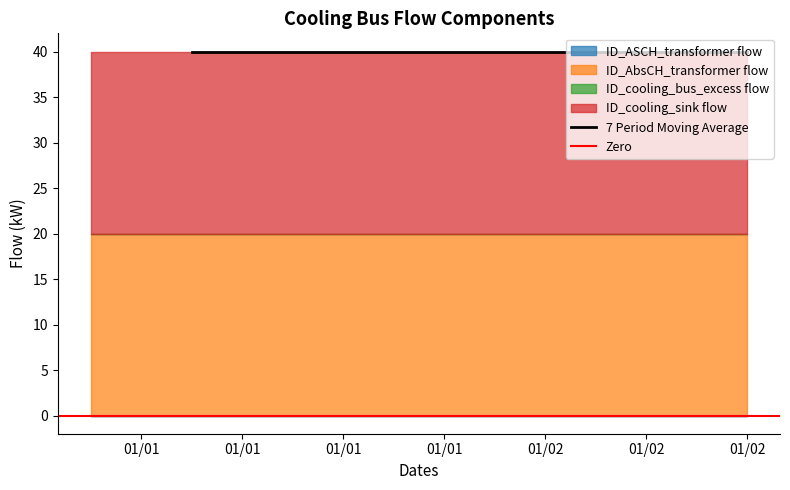

At which category does the chart reach its minimum across all series?

2012-01-01 00:00:00